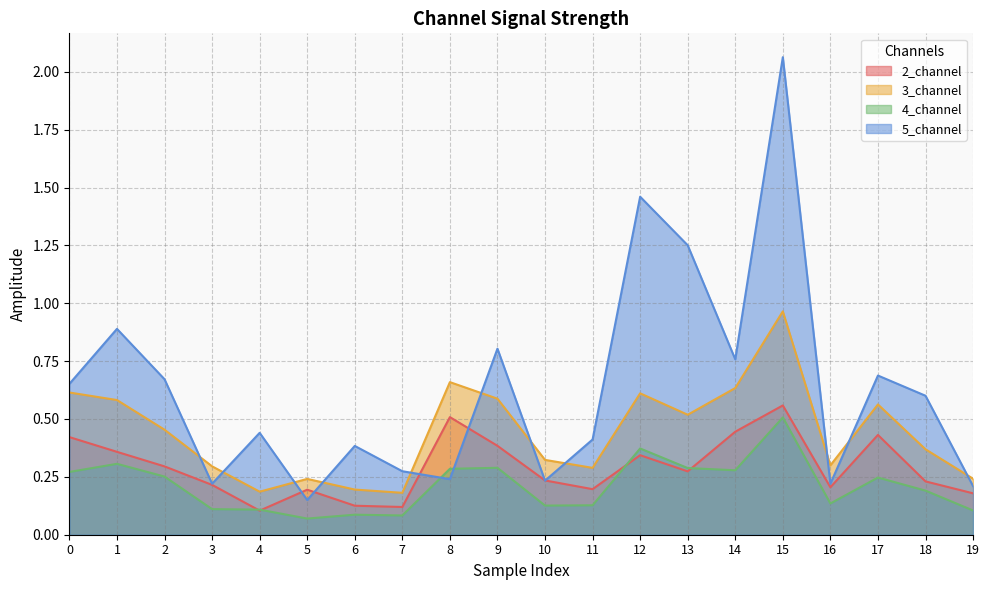

Between 7 and 18, which is larger?

18